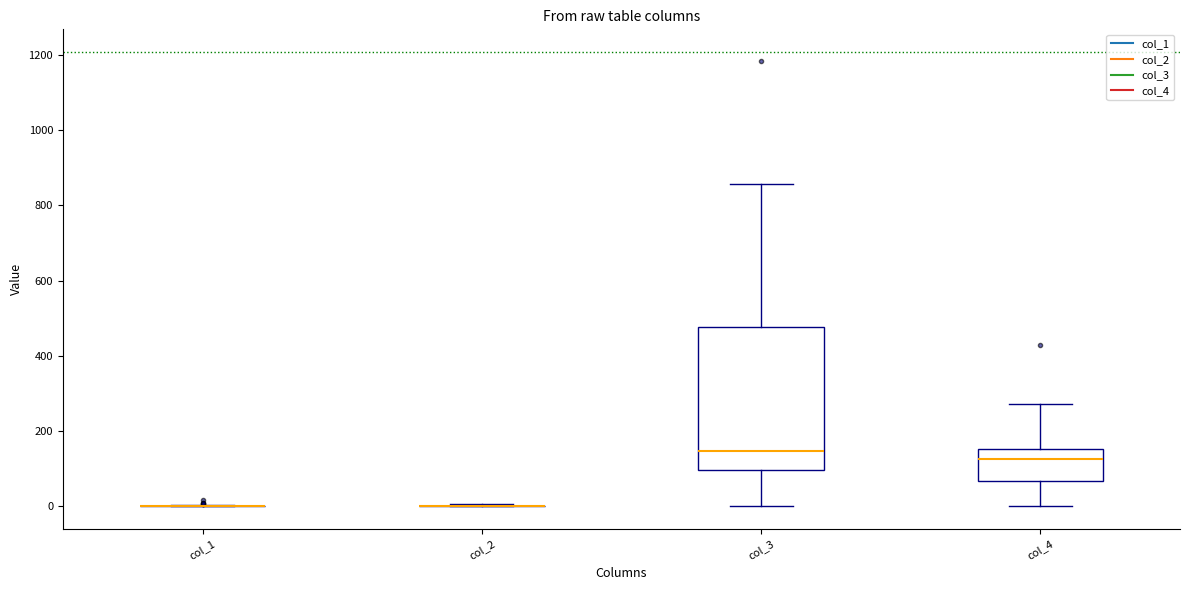

Reading left to right, read every box against the y-axis: the position of its median line, the range the box covers, and the ends of its whiskers. The values are not printed on the chart, so give them approximately, as read against the axis.

col_1: box collapsed to a line at 0, whiskers 0 to 0
col_2: box collapsed to a line at 0, whiskers 0 to 0
col_3: median 140, box 100 to 480, whiskers 0 to 860
col_4: median 120, box 60 to 160, whiskers 0 to 280